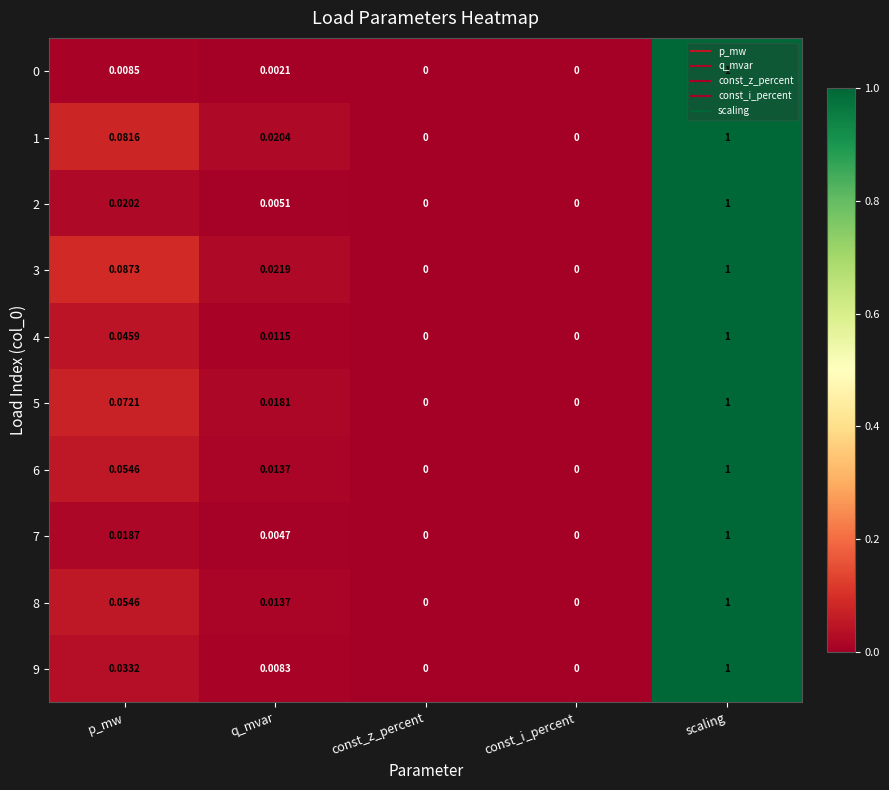

How many series are shown in this chart?

10